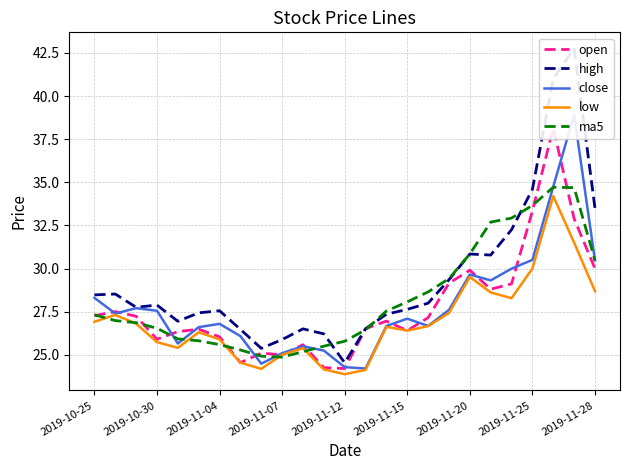

After their last crossing, which series has the higher values: close or ma5?

close